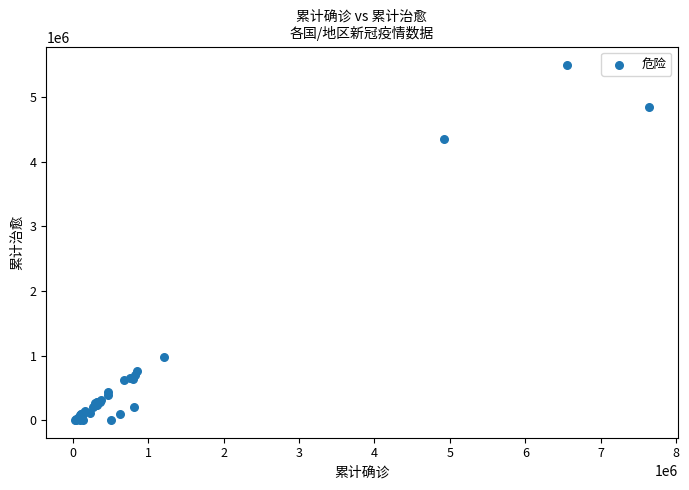

What Y value in the scatter plot is closest to 2756184?

4361108